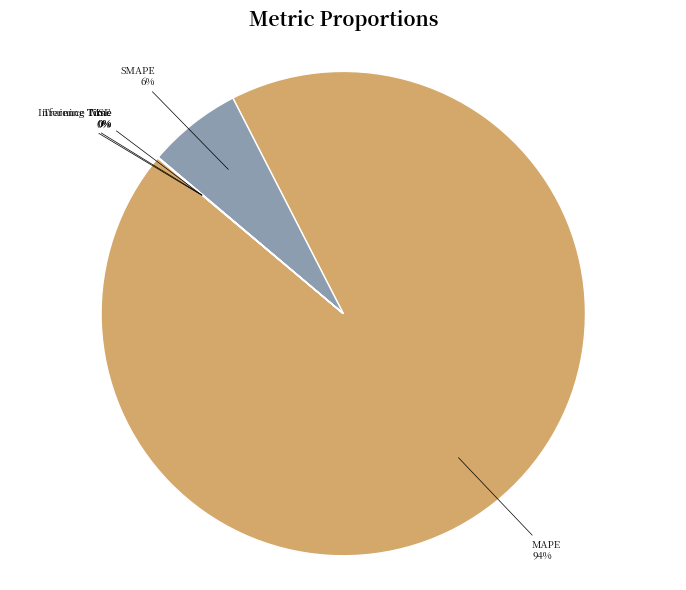

The SMAPE slice represents 6% of the pie. True or false?

True